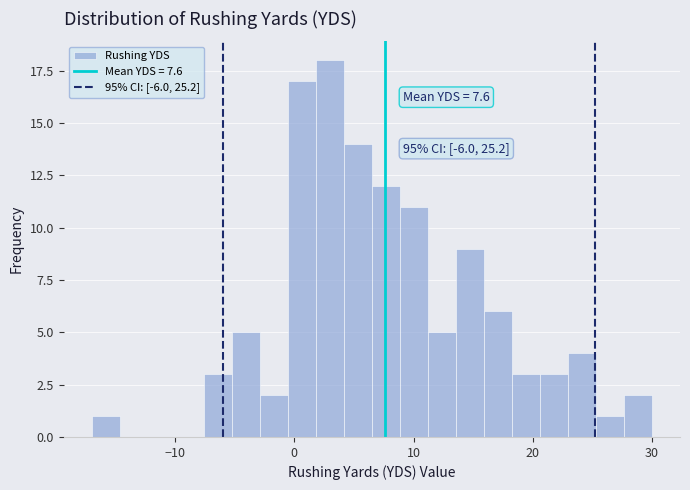

Read against the x-axis, roughly where is the centre of the tallest bar?

3